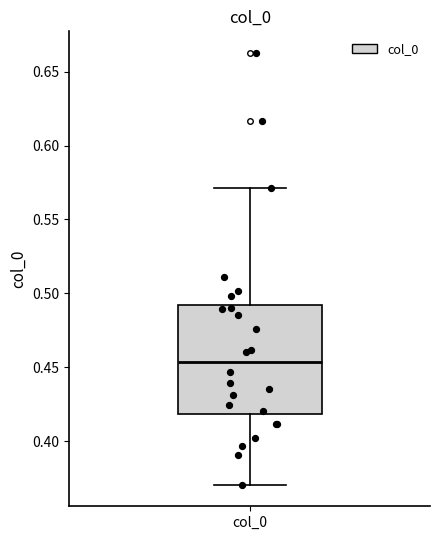

Where does the median line of the box for col_0 sit on the y-axis? The values are not printed on the chart, so give them approximately, as read against the axis.

0.455